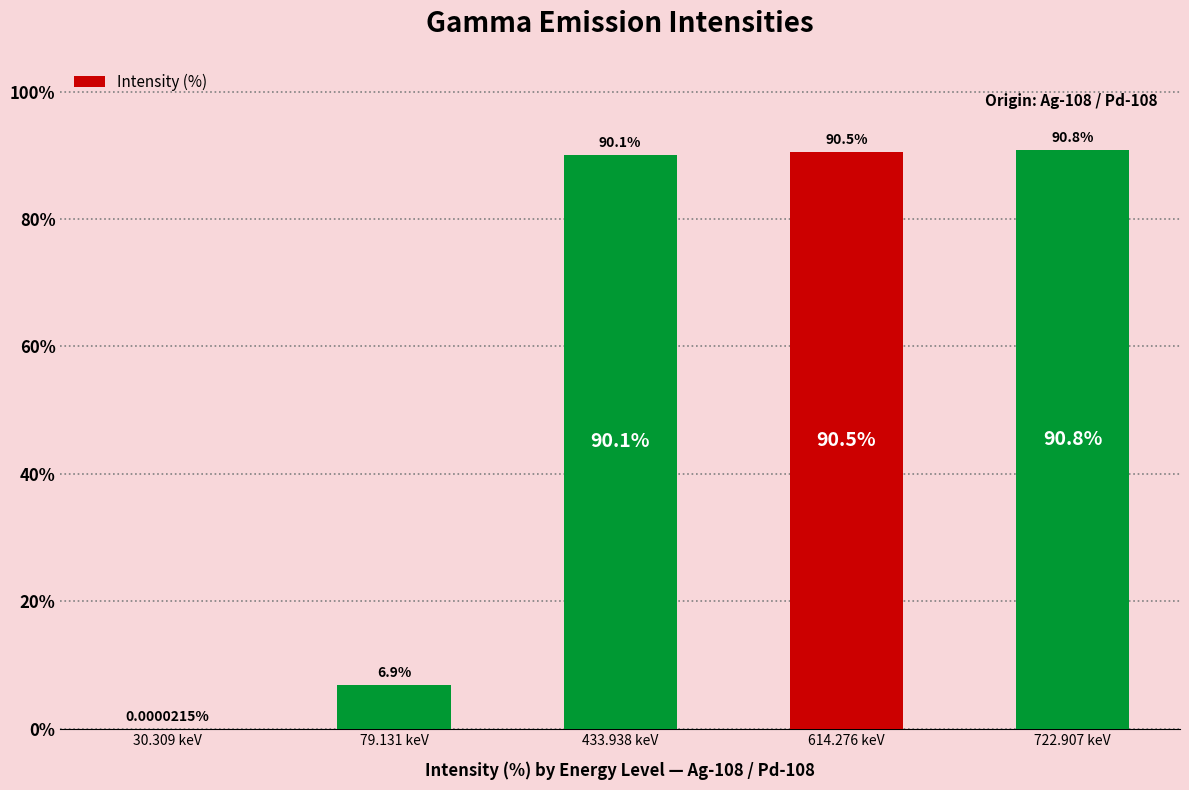

What is the change in value from 79.131 keV to 433.938 keV?

+83.2